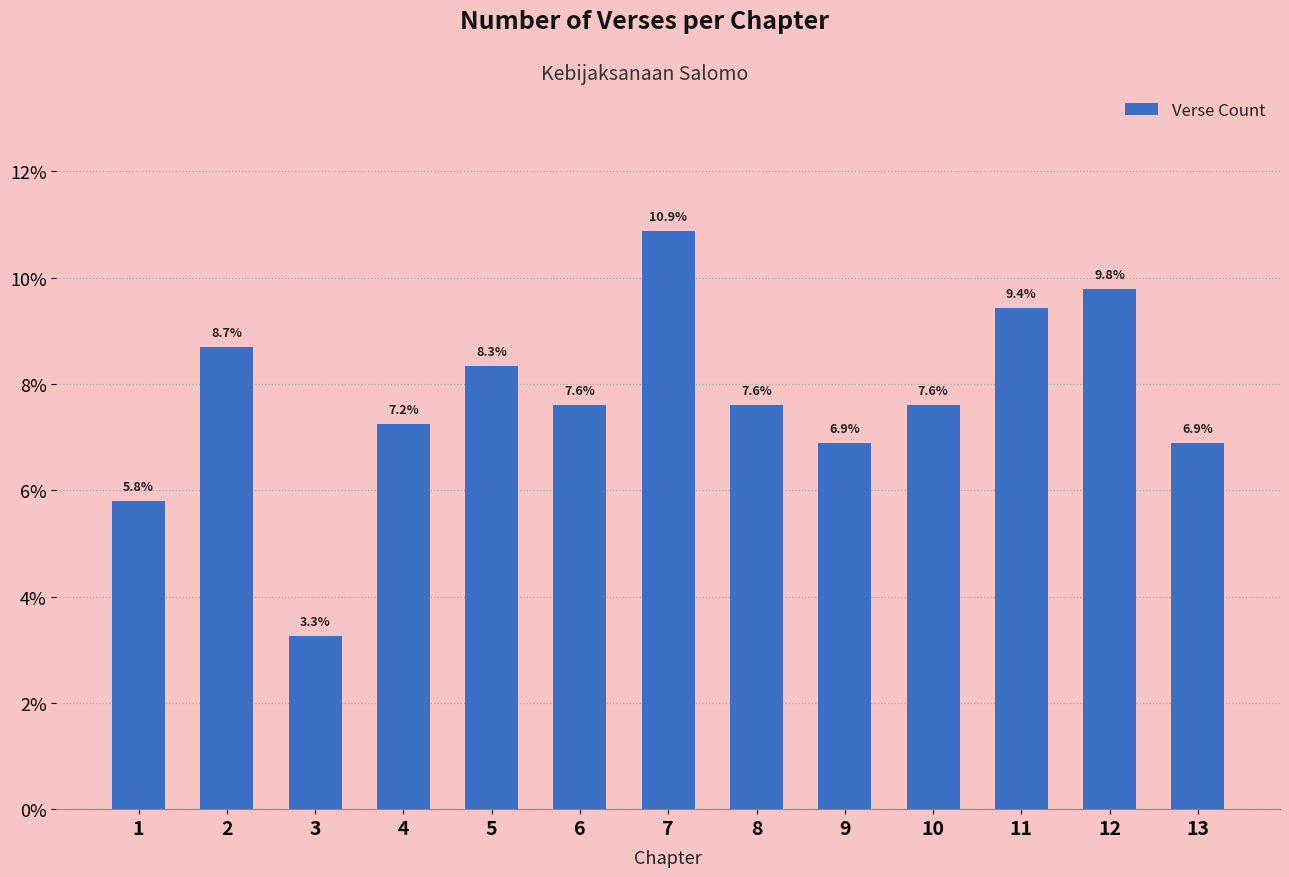

What is the value of the 7th bar from the left?

10.9